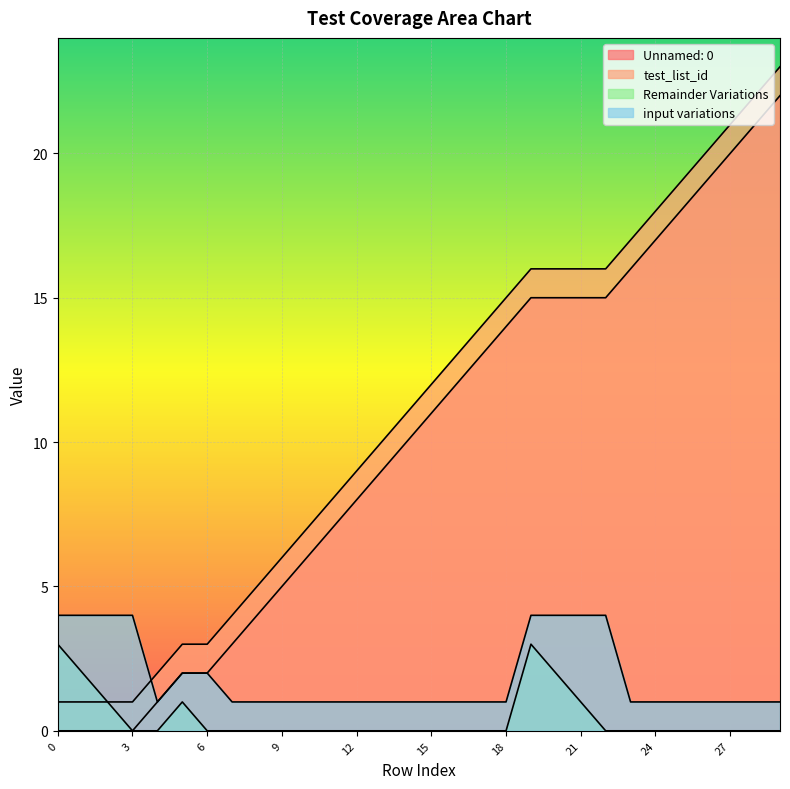

How many data points in test_list_id are less than 12?

15